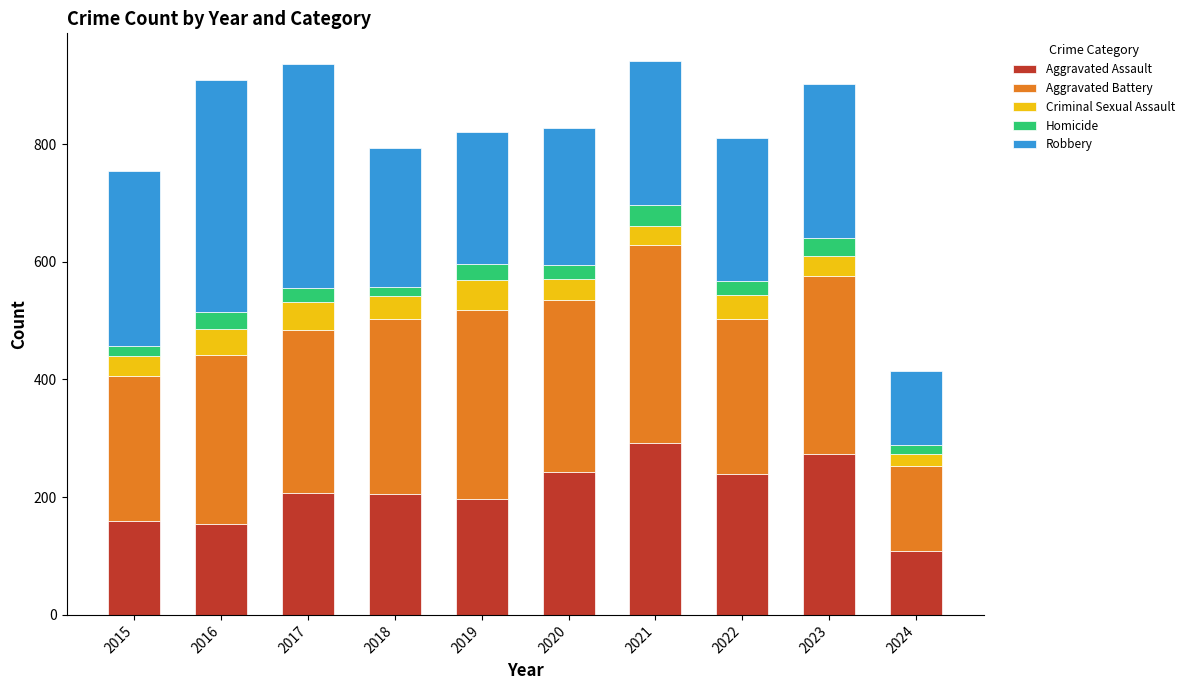

What is the minimum value for Aggravated Assault?

109